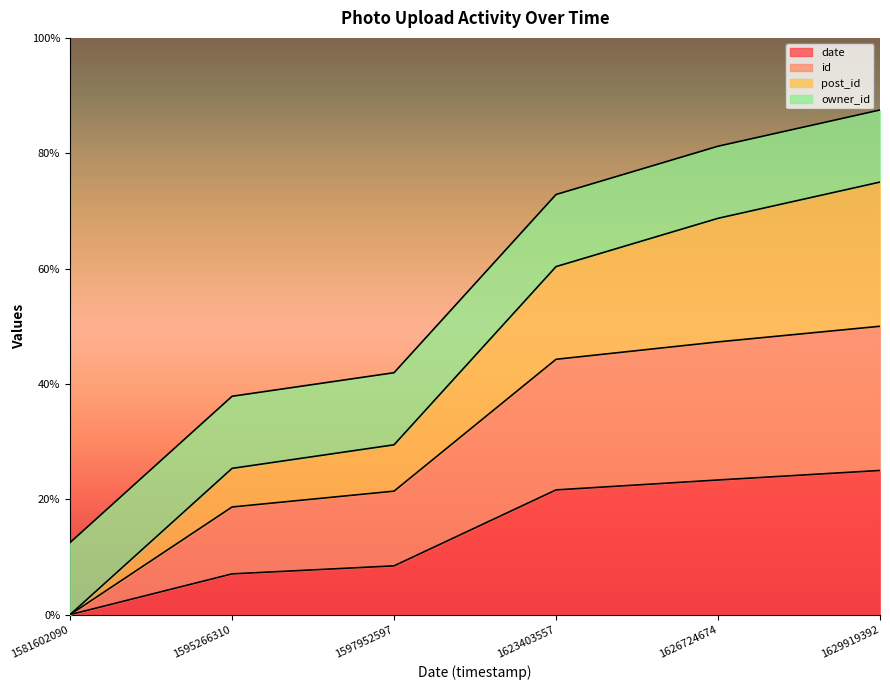

True or false: id and date cross at least once.

False